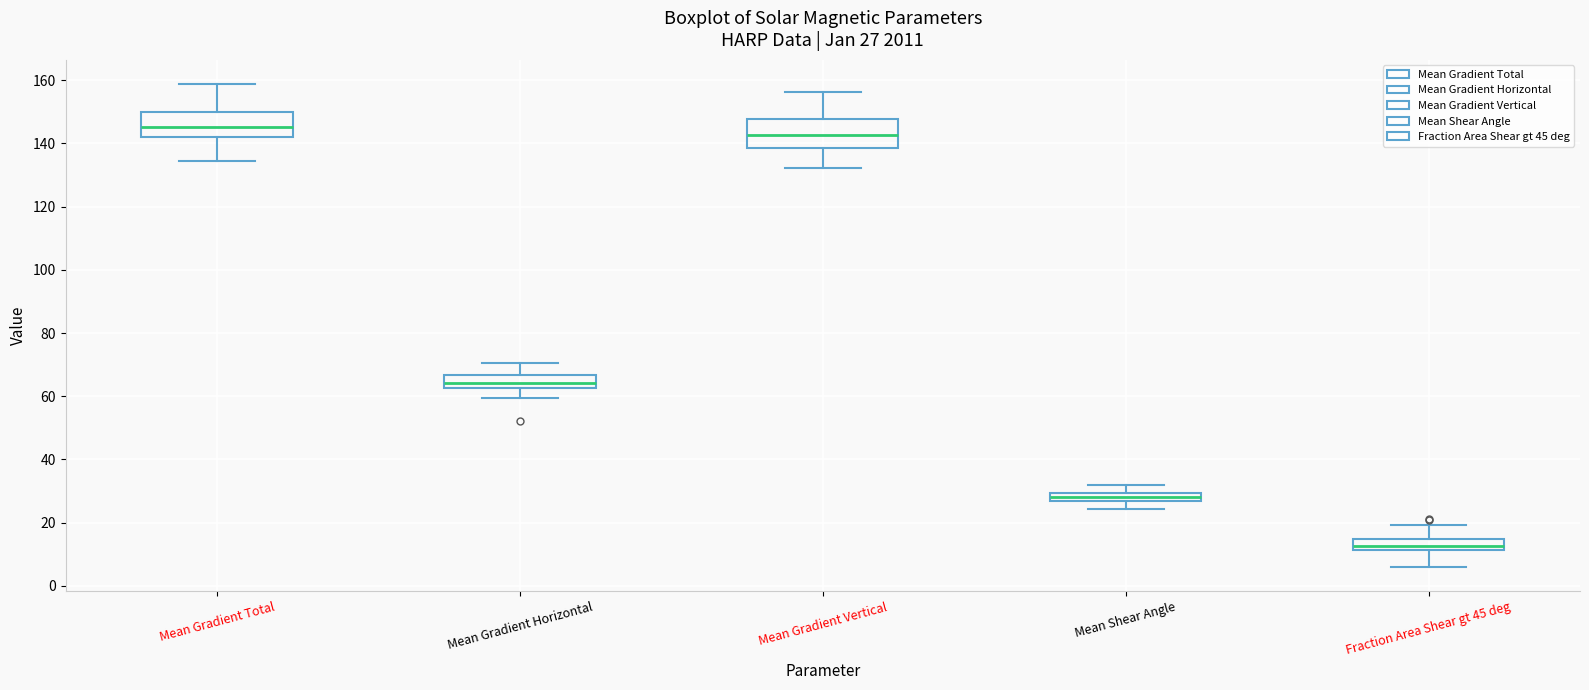

Which box has the lowest median line?

Fraction Area Shear gt 45 deg